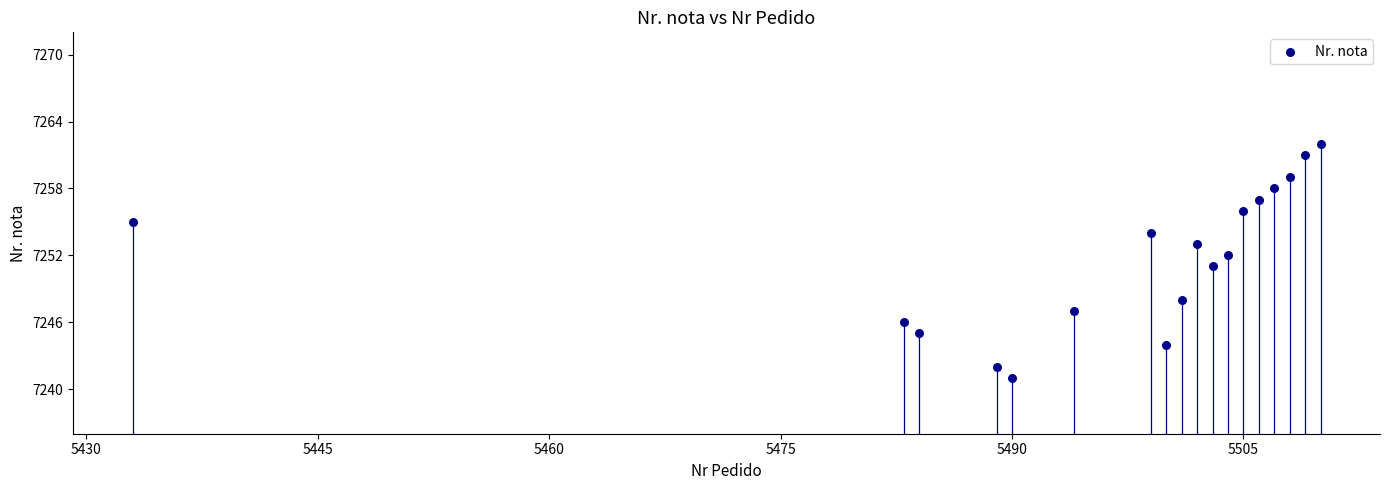

What is the range of Y values (max minus min)?

21